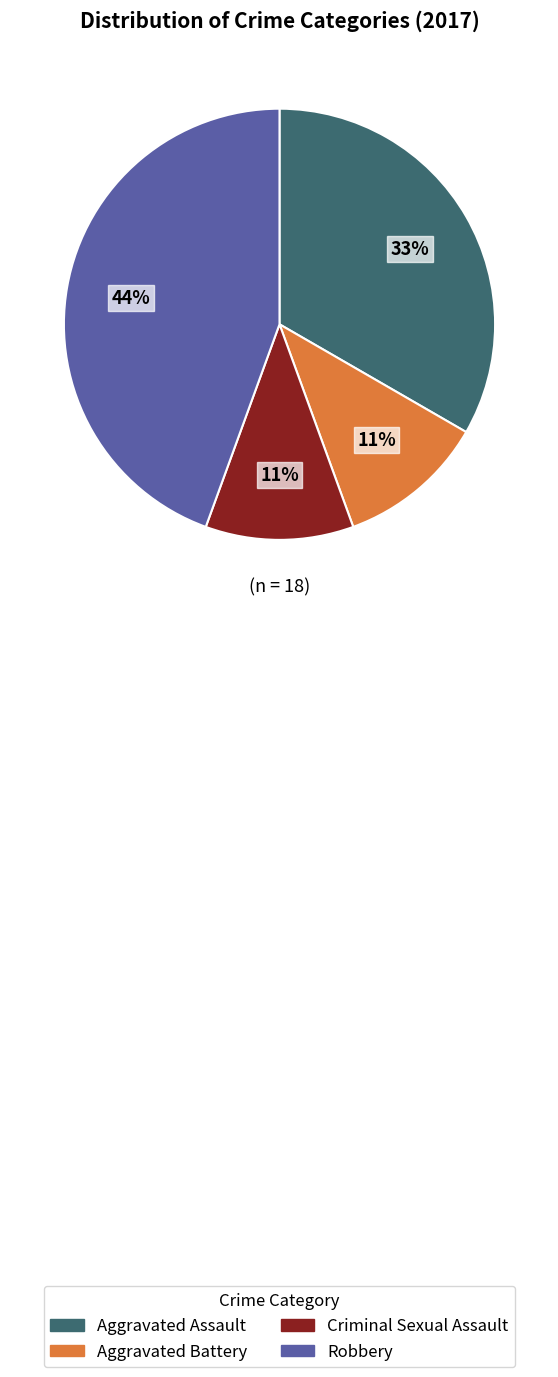

To the nearest percent, what portion does Criminal Sexual Assault represent?

11%